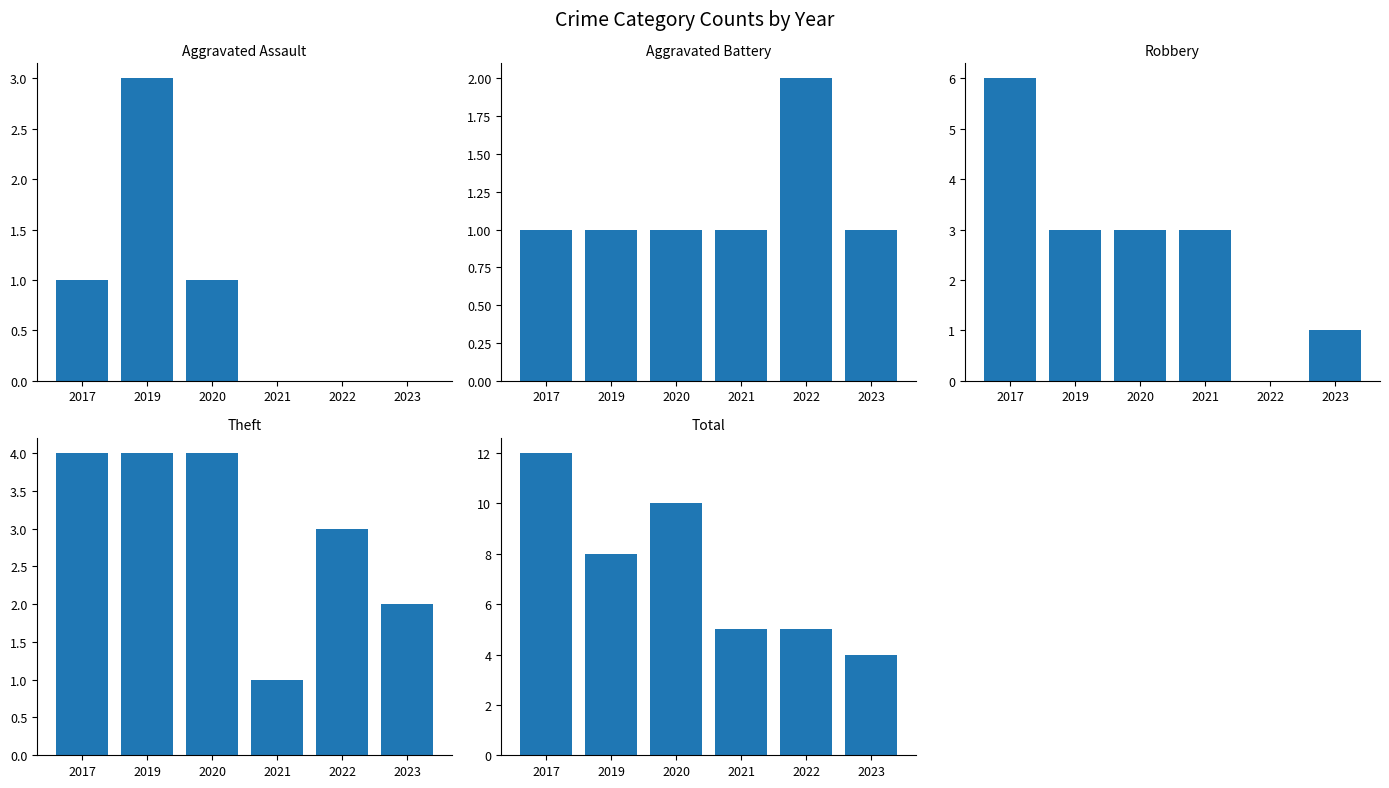

How many bars are there in each group?

5